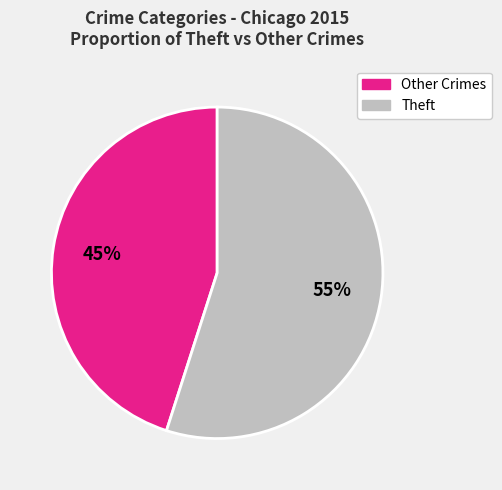

To the nearest percent, what is the difference between the largest and smallest slice percentages?

10%